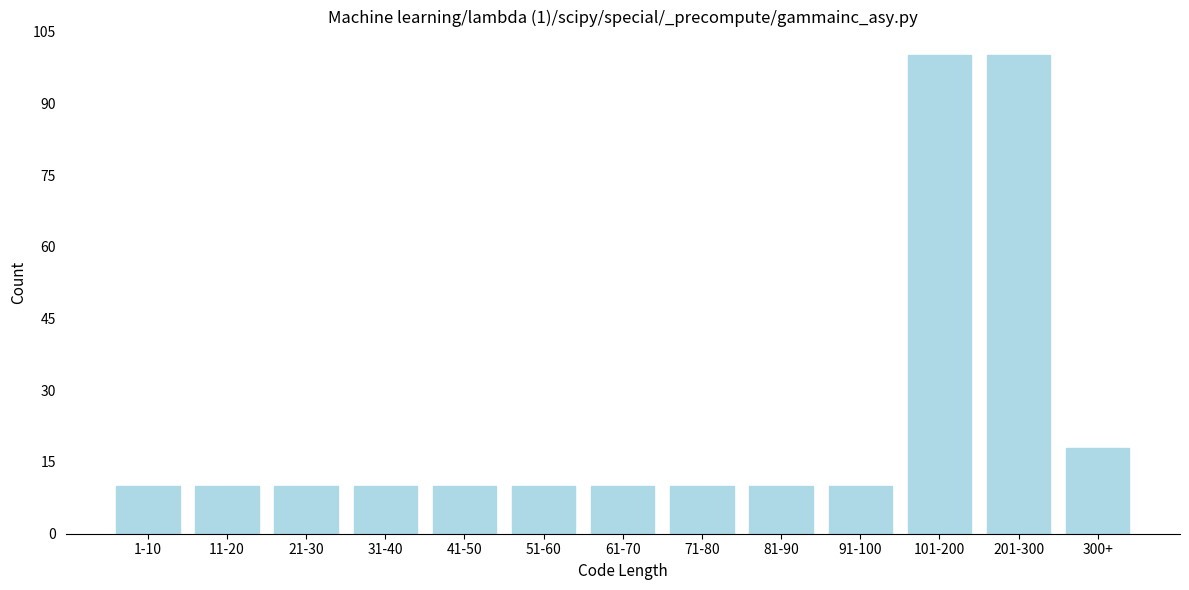

Reading right to left, transcribe all the data shown in this chart.

18	100	100	10	10	10	10	10	10	10	10	10	10